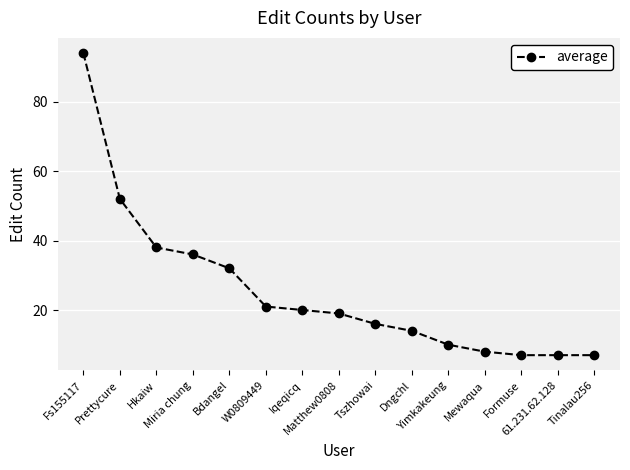

True or false: the data shows 7 at Formuse.

True